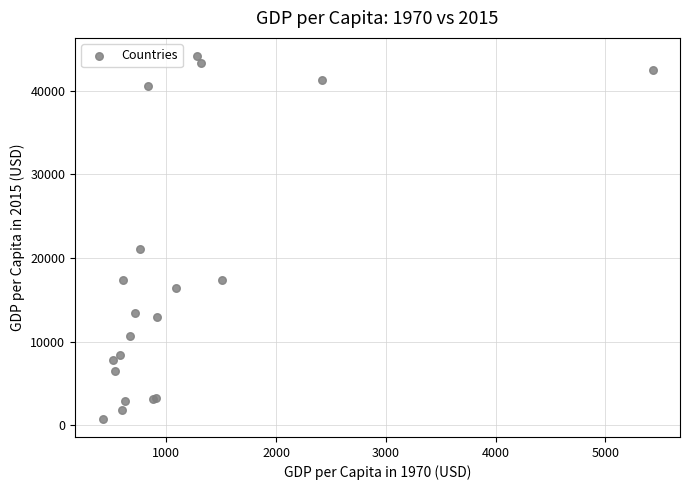

What Y value in the scatter plot is closest to 22457?

21049